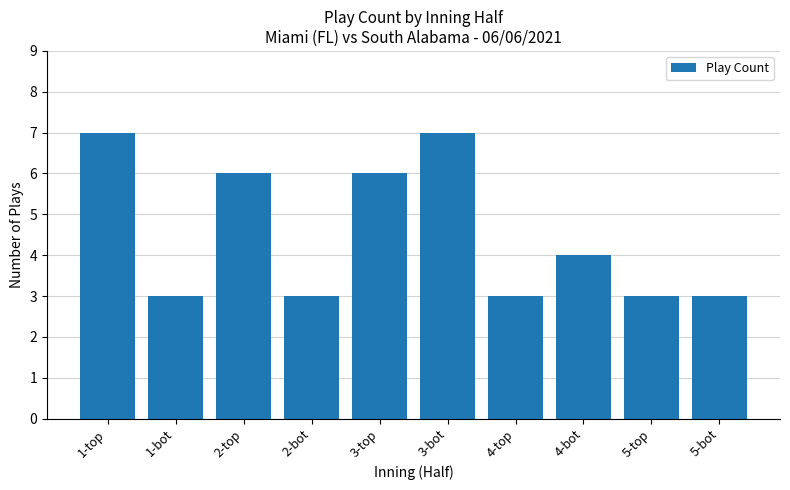

What is the label of the 3rd bar from the left?

2-top